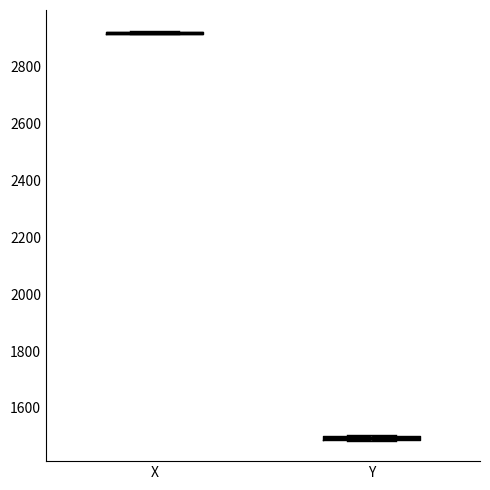

Where is the upper edge of the box for Y on the y-axis? The values are not printed on the chart, so give them approximately, as read against the axis.

1500